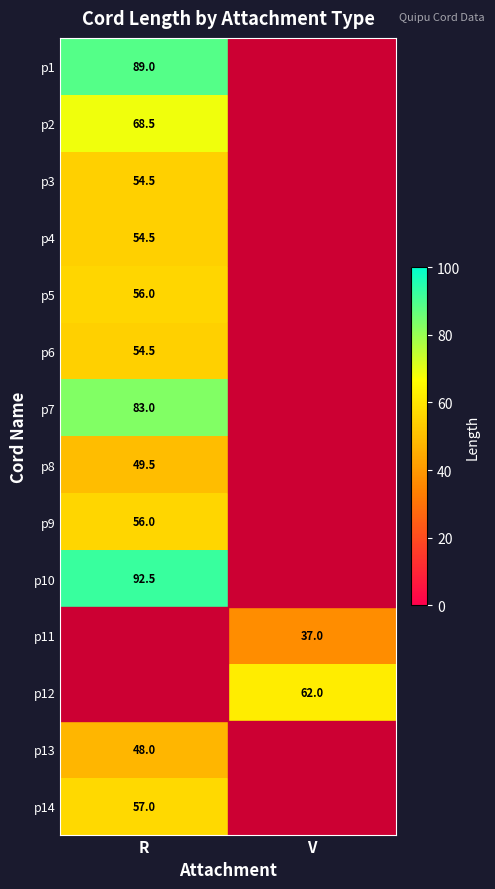

The p6 series shows 30.5 at R. True or false?

False